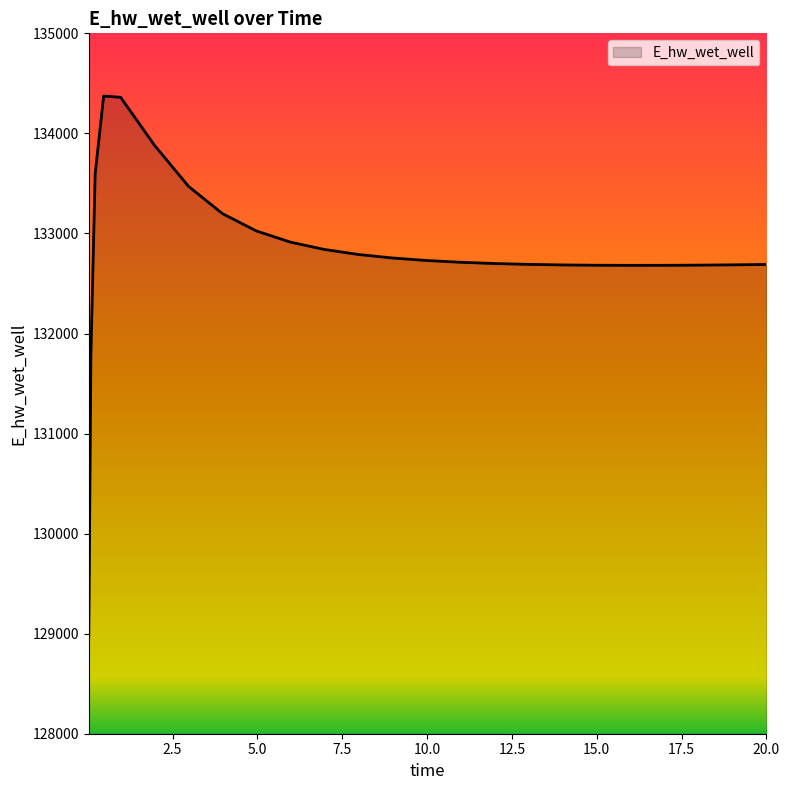

How many values exceed 132712?

13